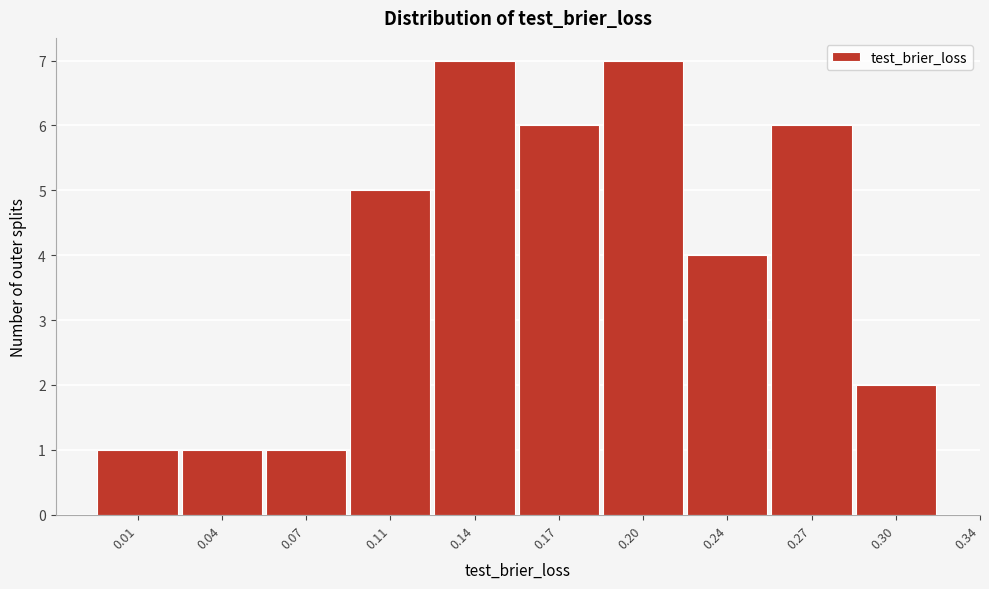

Reading left to right, transcribe all the data shown in this chart.

0.01=1	0.04=1	0.07=1	0.11=5	0.14=7	0.17=6	0.20=7	0.24=4	0.27=6	0.30=2